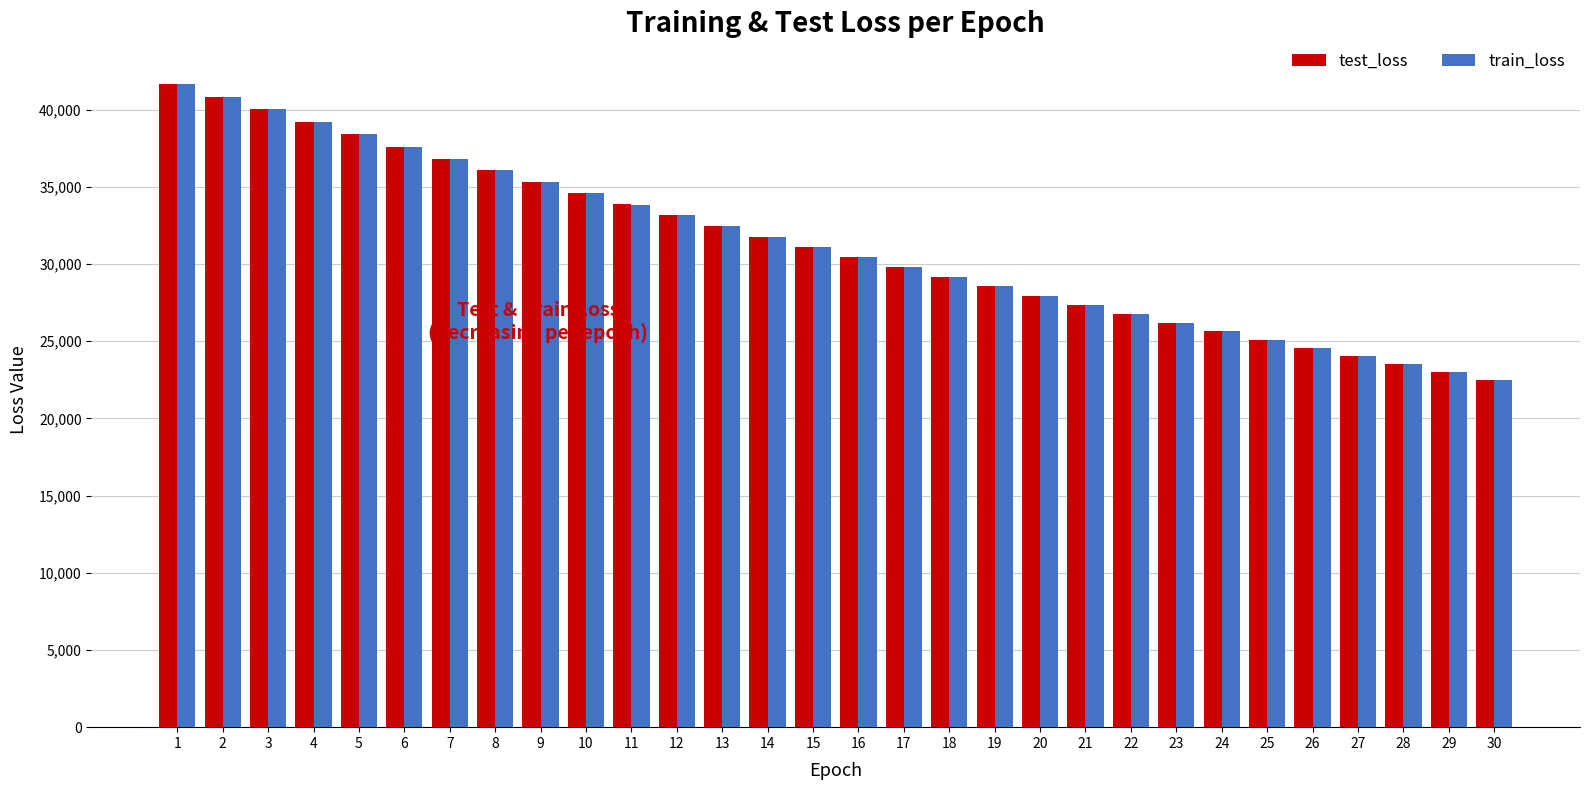

Which series has the largest range (max minus min)?

test_loss